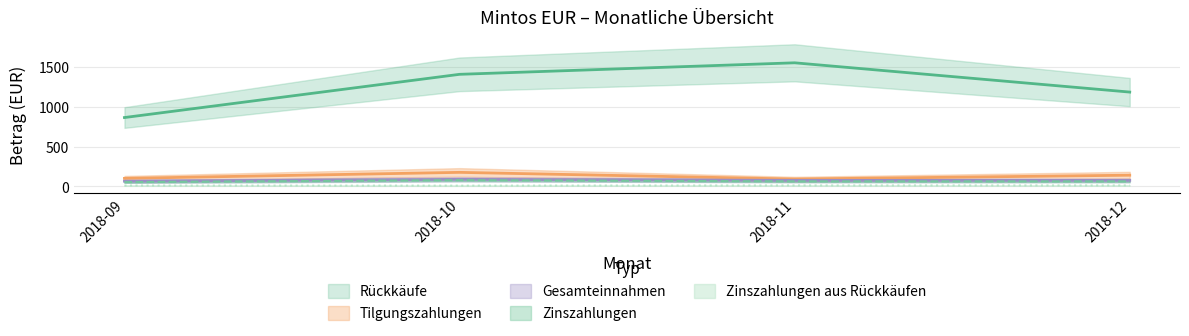

Between 2018-11 and 2018-09, which is larger?

2018-09